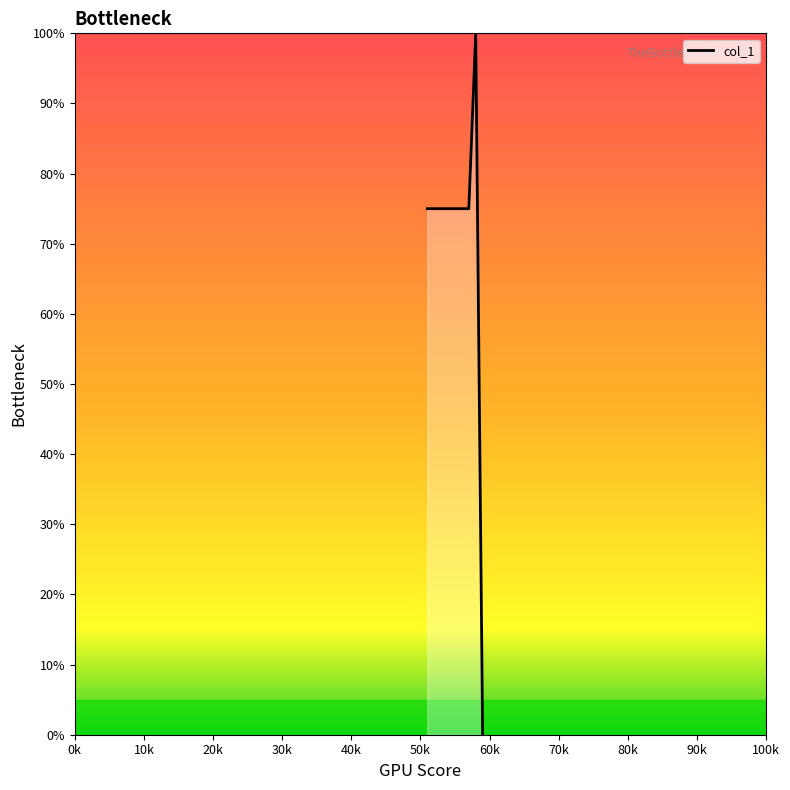

What is the maximum value shown in the chart?

100